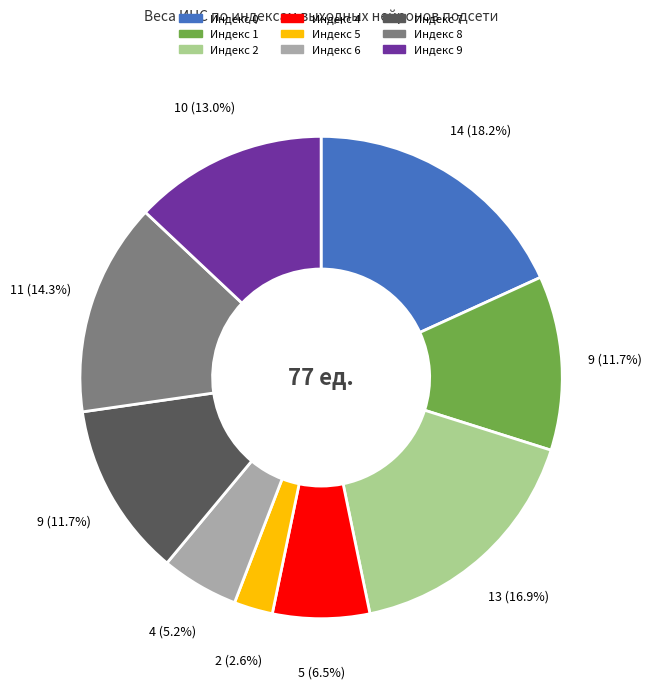

Is there a majority slice in this chart?

No